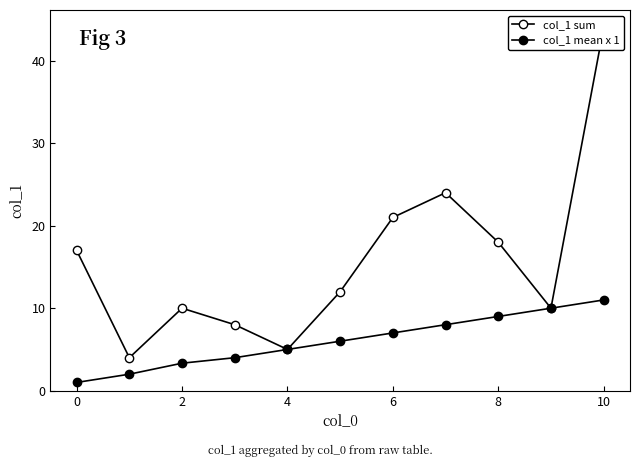

What are all the series names shown in the legend?

col_1 sum, col_1 mean x 1